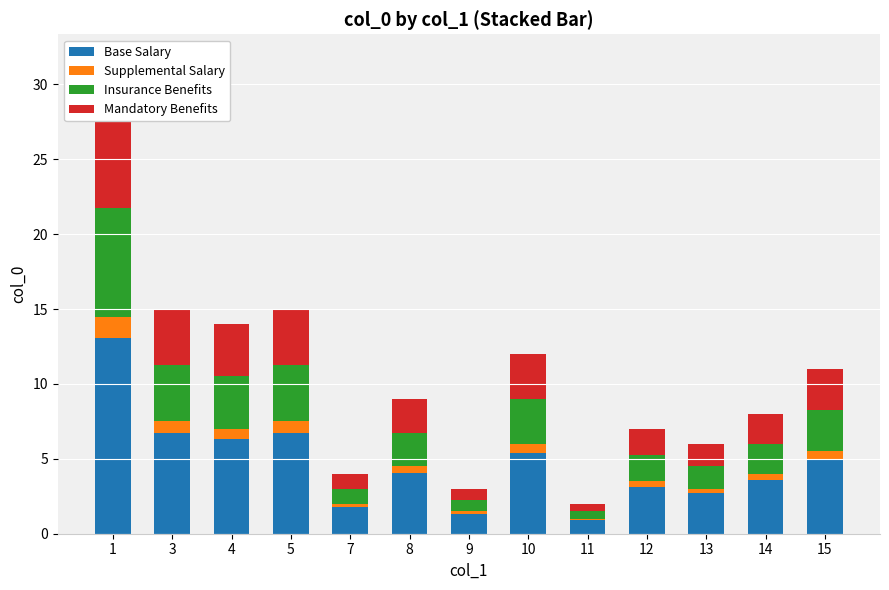

What is the value of the Supplemental Salary bar at the 1st from the left?

1.4